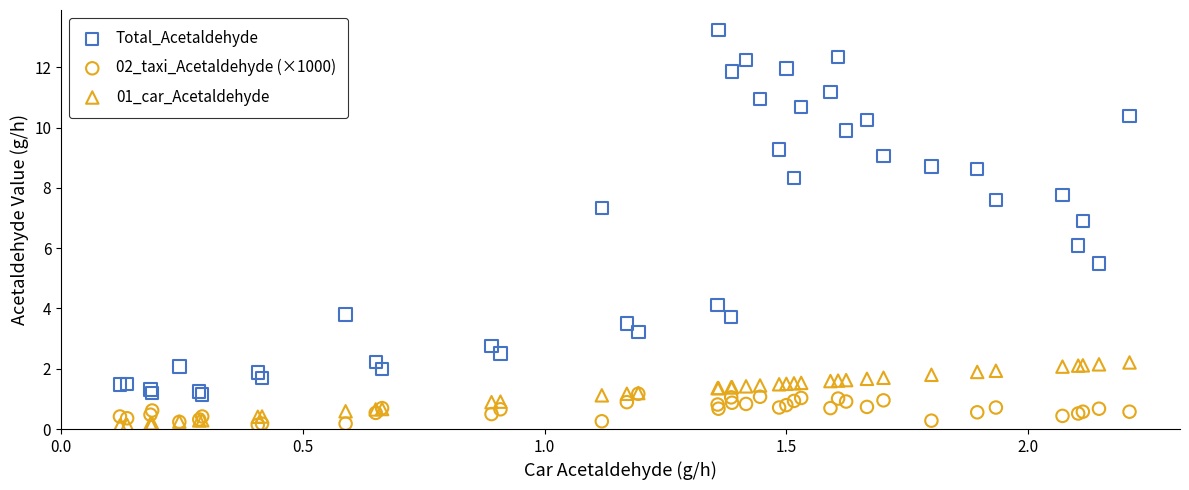

What are all the series names shown in the legend?

Total_Acetaldehyde, 02_taxi_Acetaldehyde (×1000), 01_car_Acetaldehyde